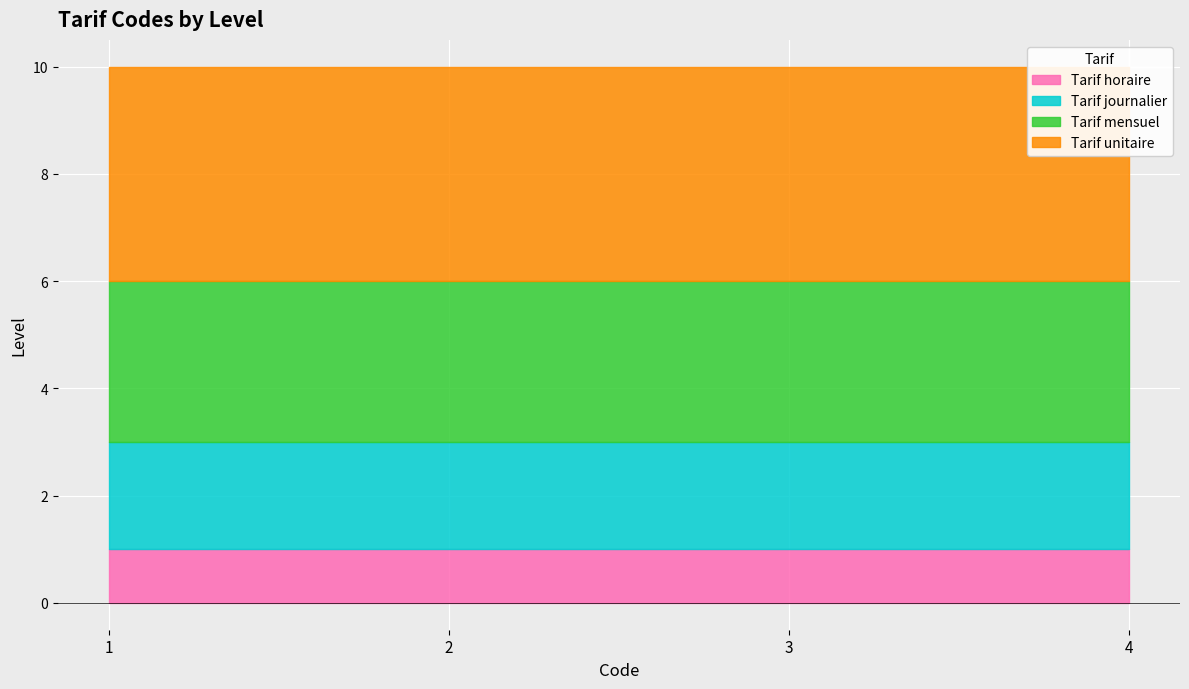

How many lines are shown in the chart?

4